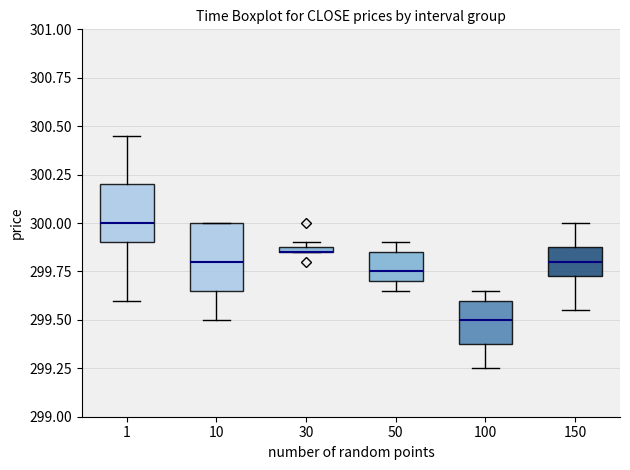

Where is the lower edge of the box at x = 100 on the y-axis? The values are not printed on the chart, so give them approximately, as read against the axis.

299.40